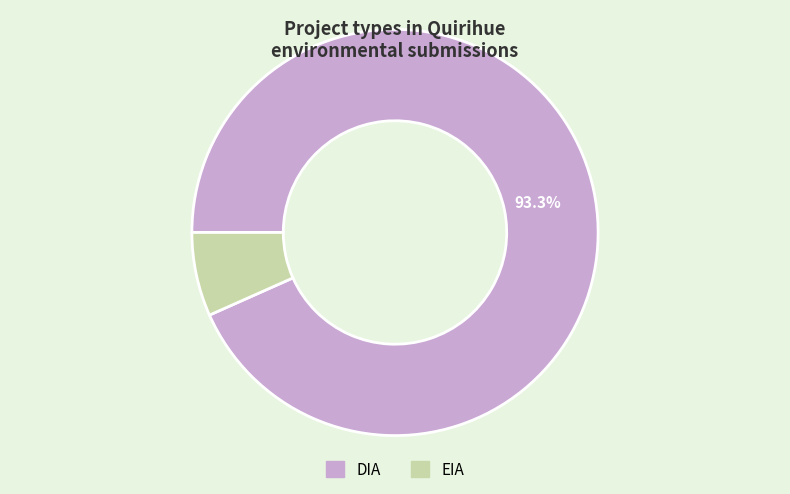

Combined, do EIA and DIA account for over 50%?

Yes